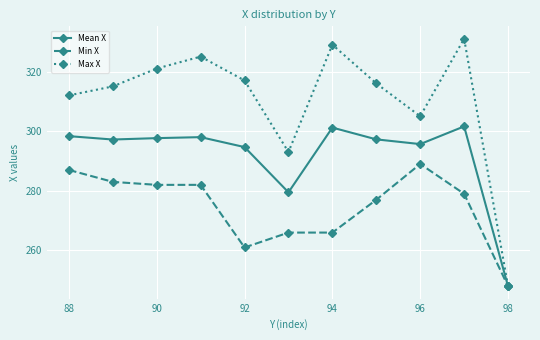

Which series has the largest total across all categories?

Max X